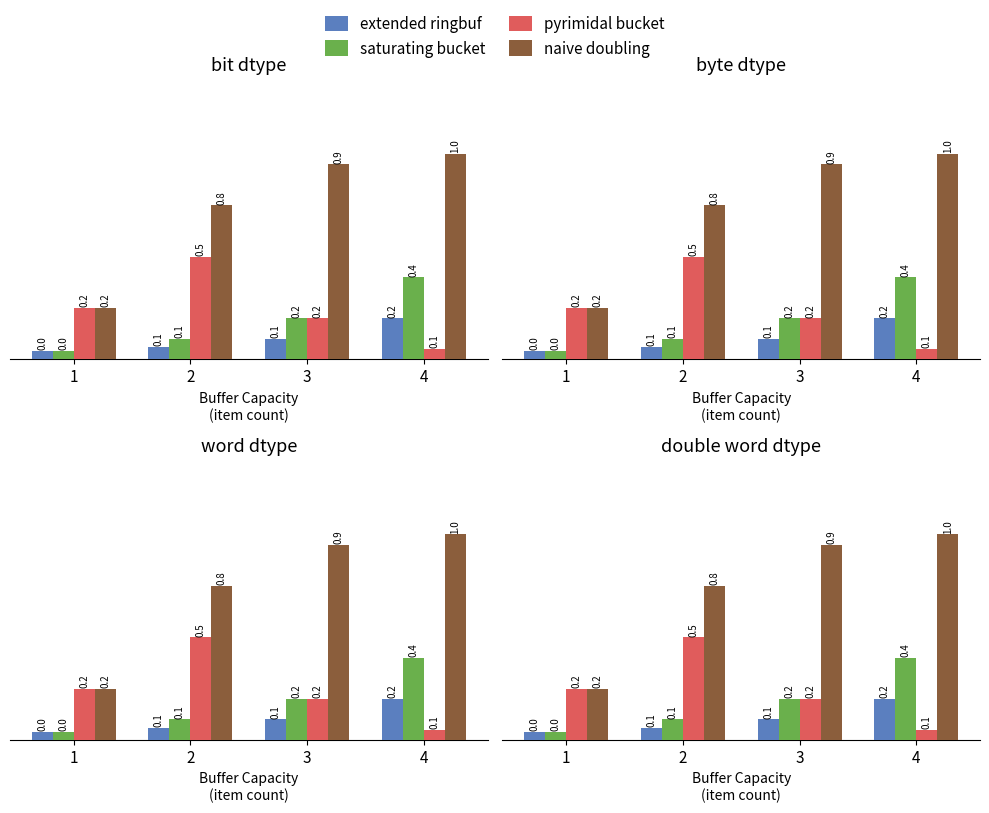

Is the value of extended ringbuf at 3 greater than the value of pyrimidal bucket at 1?

No